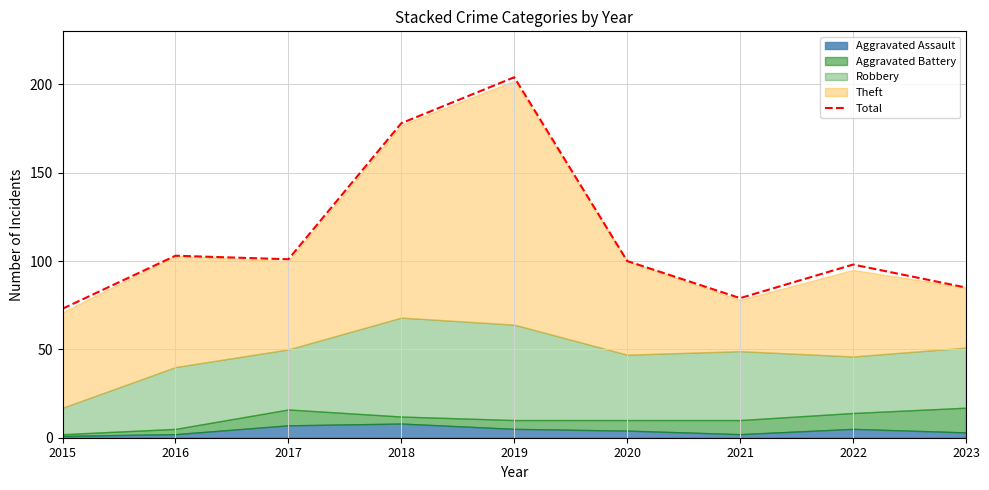

List the labels in order of value, smallest first.

2015, 2021, 2023, 2022, 2020, 2017, 2016, 2018, 2019